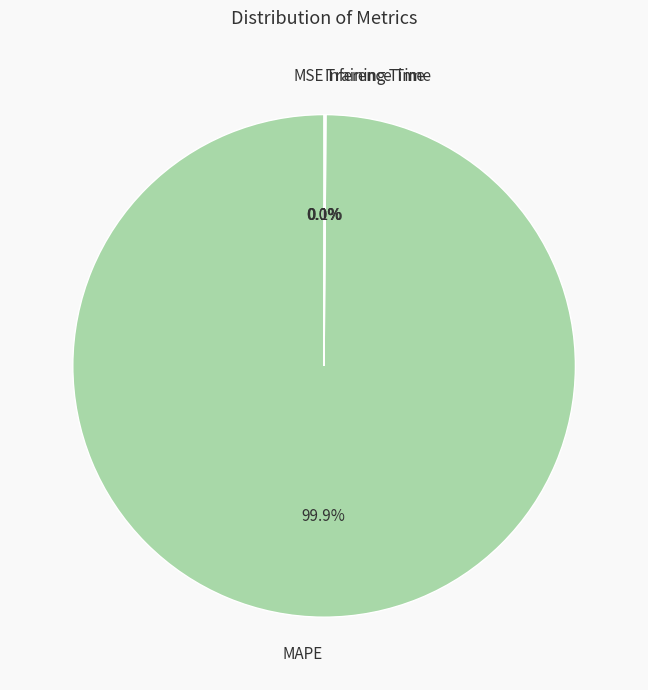

Which slice is the largest?

MAPE